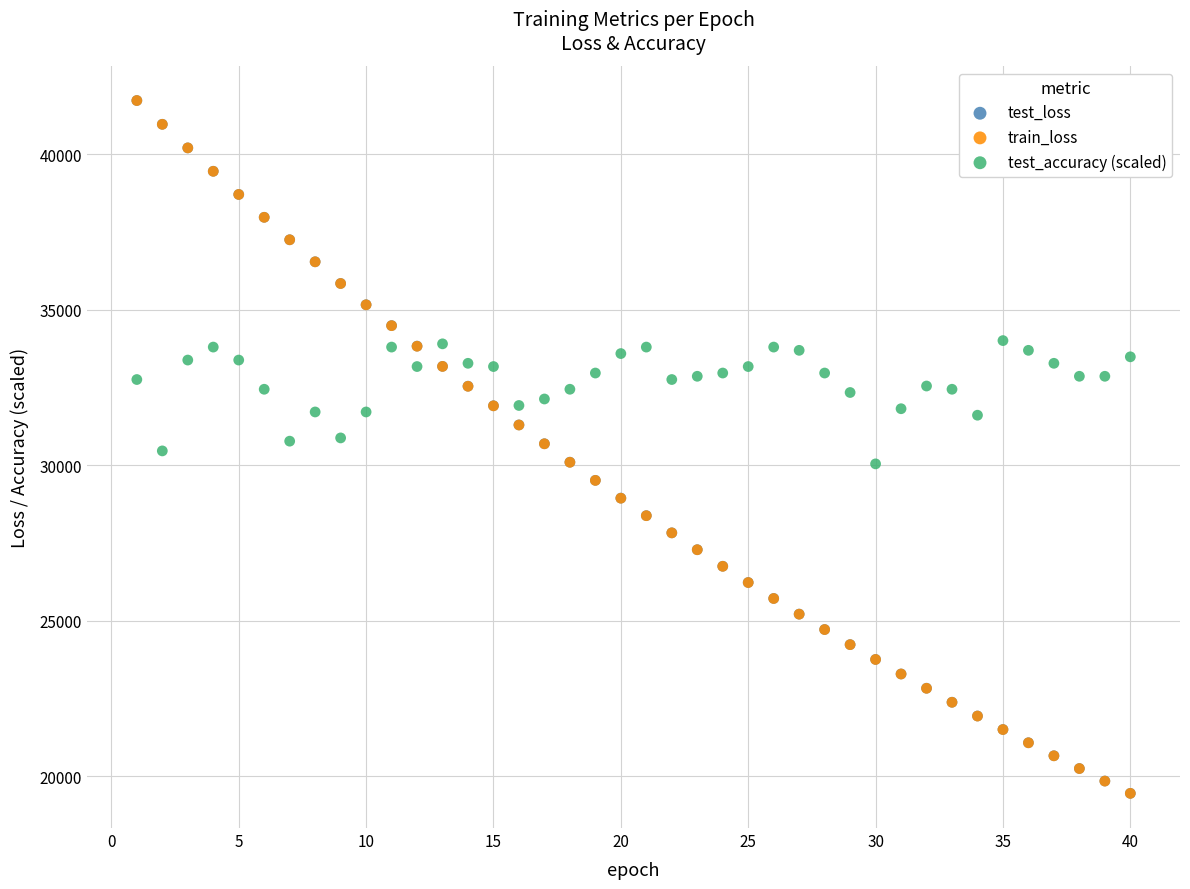

Which series has the widest spread of Y values?

train_loss